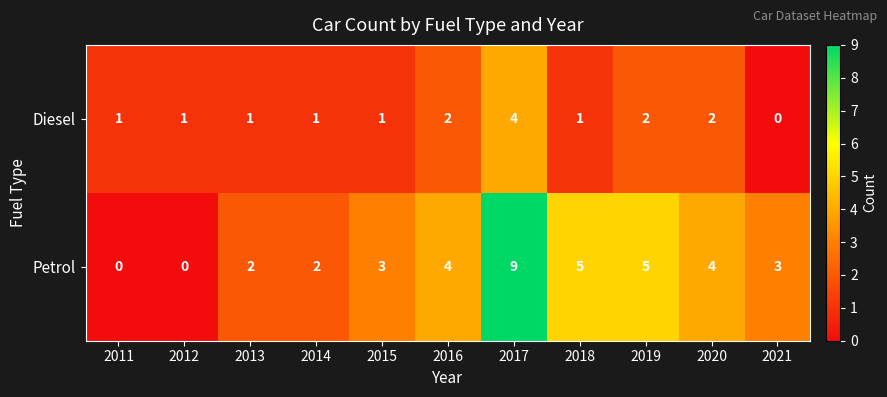

What is the sum of the Diesel values at 2016 and 2018?

3